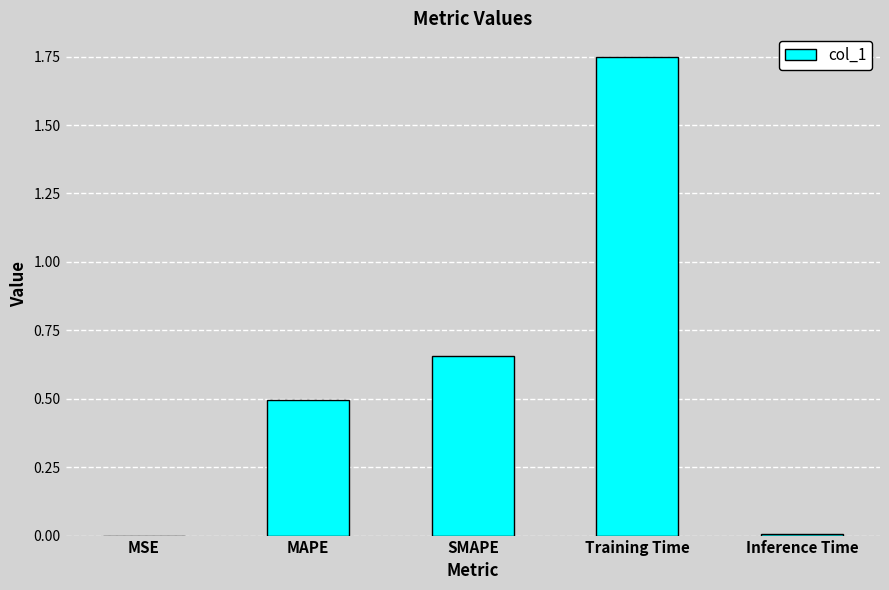

Which label corresponds to the largest value in the chart?

Training Time